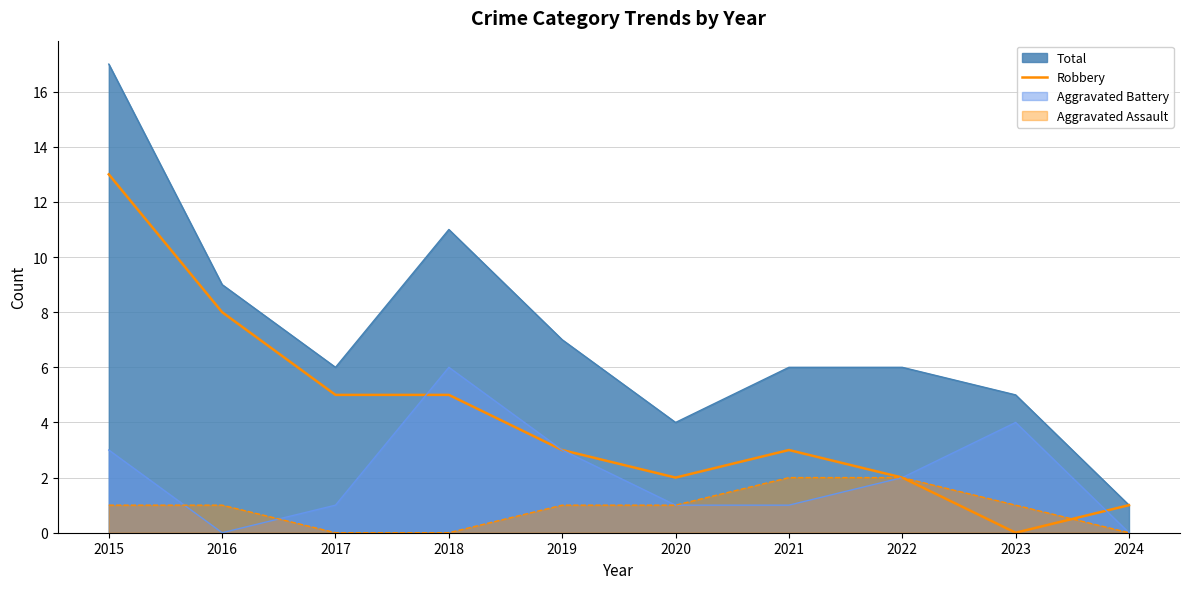

What is the maximum value shown in the chart?

17